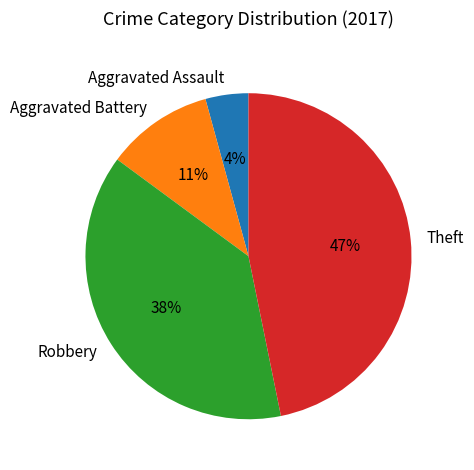

Count the number of slices in the pie.

4